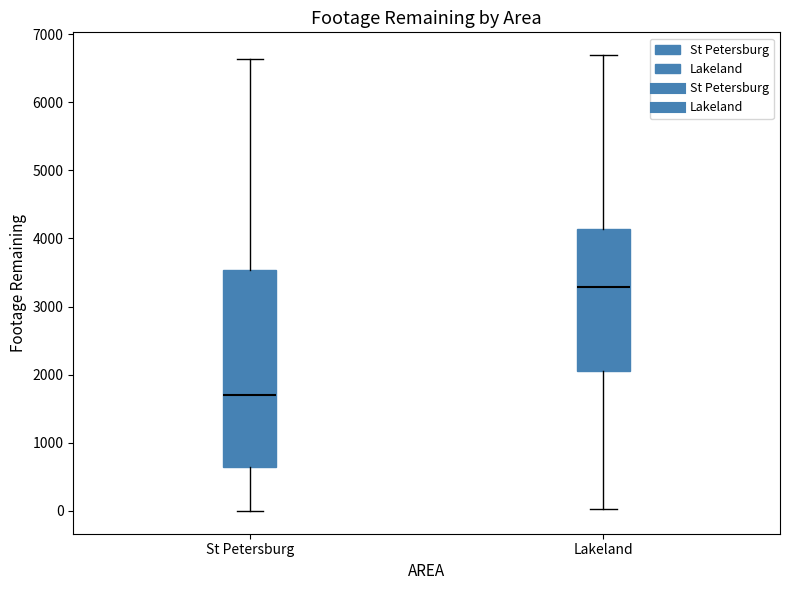

Comparing the boxes themselves (not the whiskers), which one is the tallest?

St Petersburg